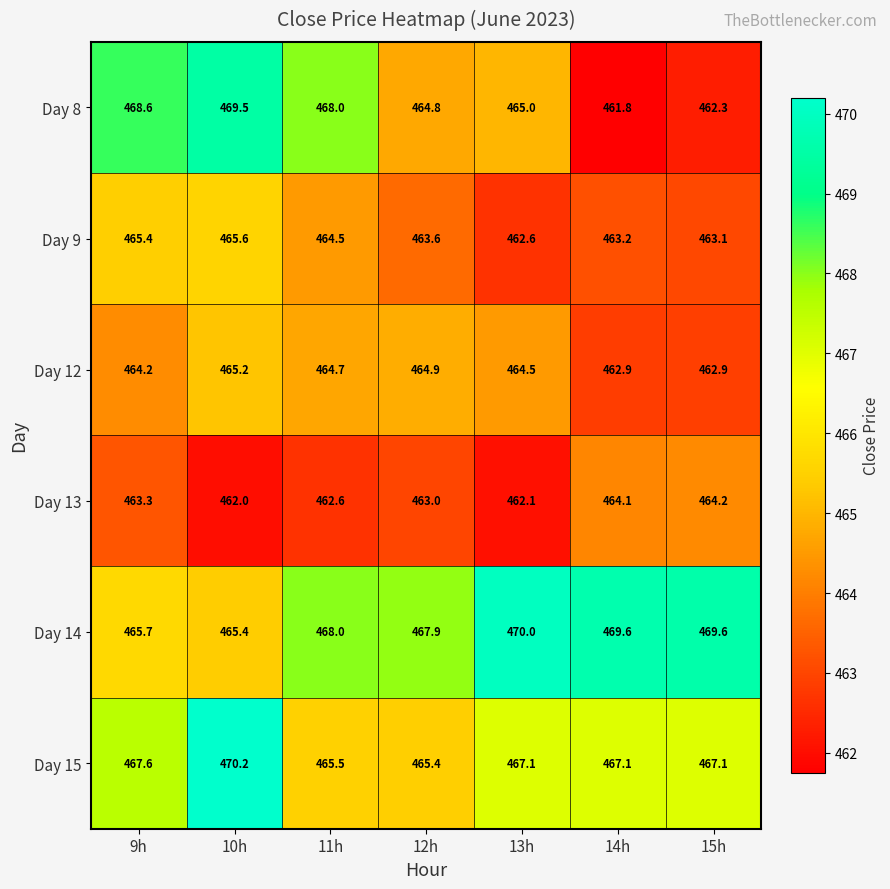

At which category is the sum across all series the highest?

10h